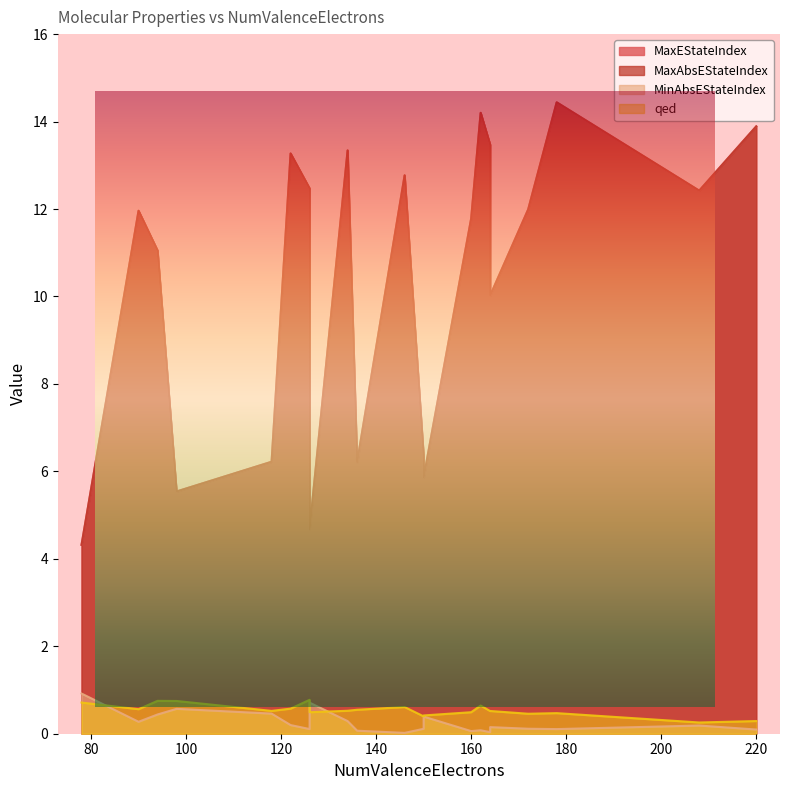

Read the MaxAbsEStateIndex value at 162.

14.2